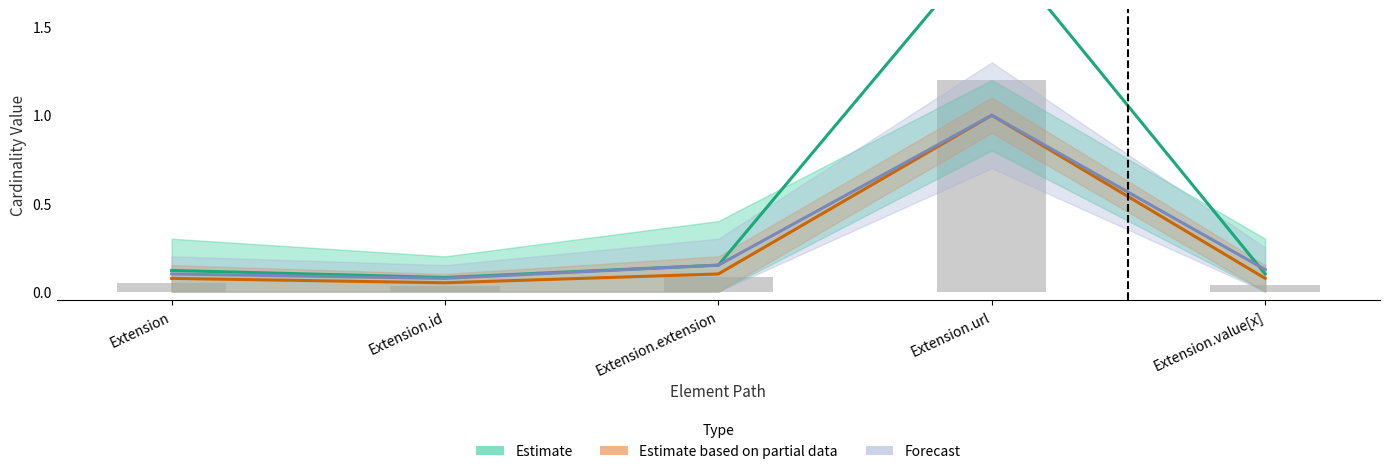

Which category has the highest value across all series?

Extension.url